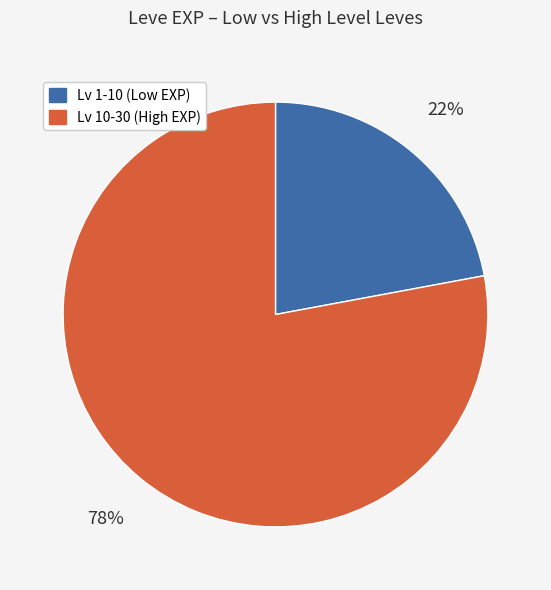

Is there a majority slice in this chart?

Yes